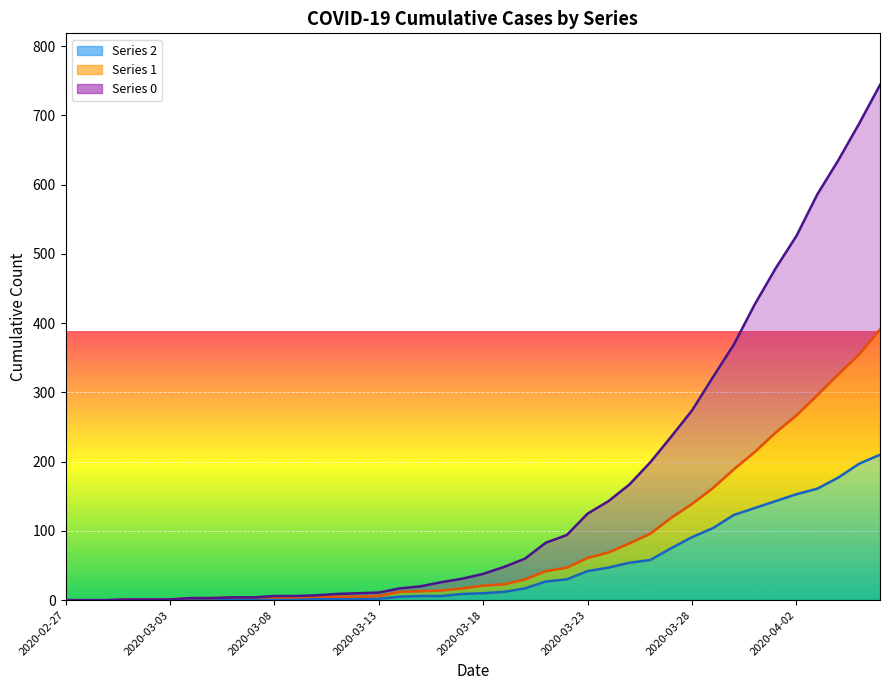

Reading right to left, list all the values displayed in this chart.

0: 744	688	635	586	526	479	427	369	322	274	236	199	167	143	125	94	83	60	48	38	31	26	20	17	11	10	9	7	6	6	4	4	3	3	1	1	1	0	0	0
1: 391	355	326	296	267	242	214	189	162	139	119	96	82	69	61	47	42	30	23	21	17	14	13	12	6	5	5	5	4	4	4	4	3	3	1	1	1	0	0	0
2: 210	197	177	161	153	143	133	123	104	91	75	58	54	47	42	30	27	17	12	10	9	6	6	5	2	2	2	2	1	1	1	2	1	1	1	1	1	0	0	0